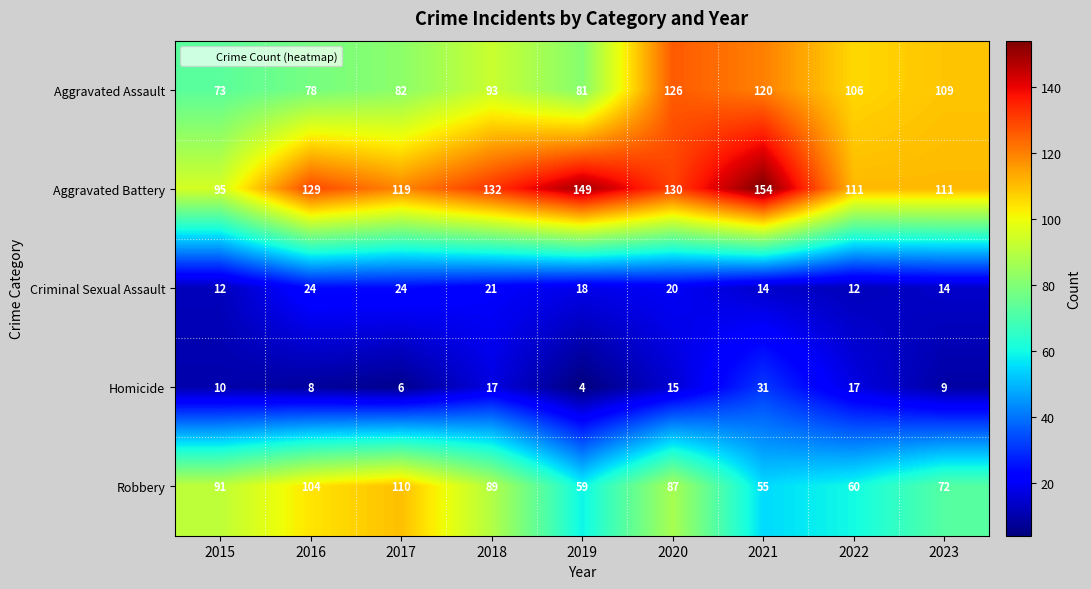

At how many categories does at least one series exceed 141?

2